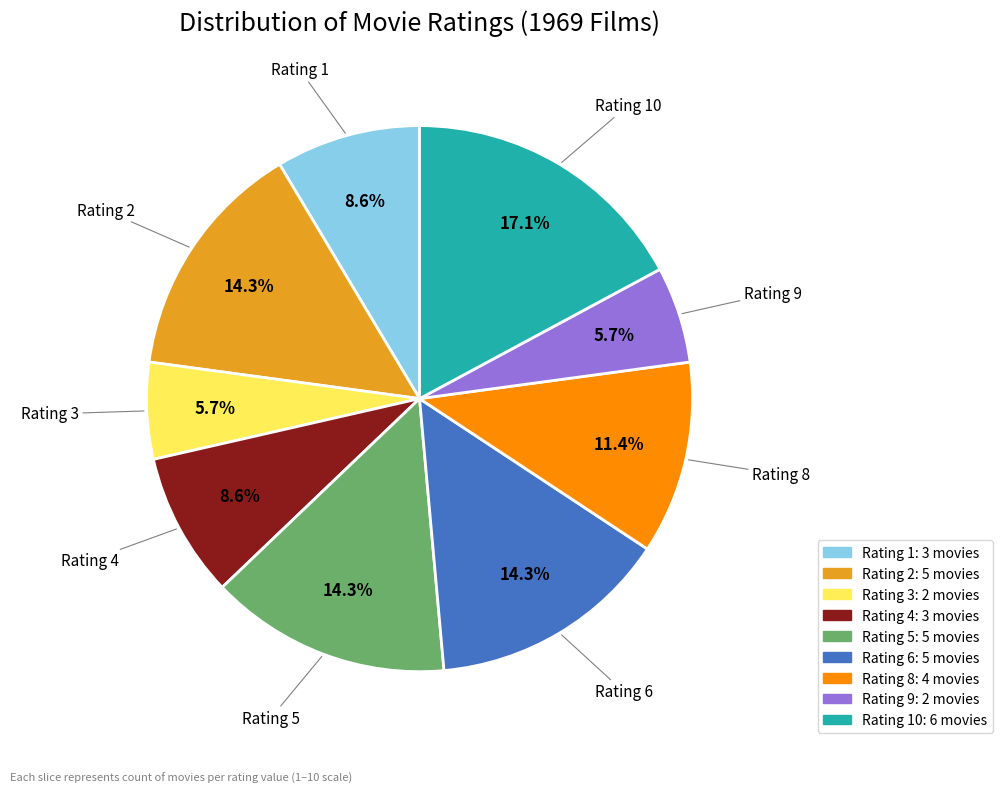

Is there any slice that represents more than half of the pie?

No